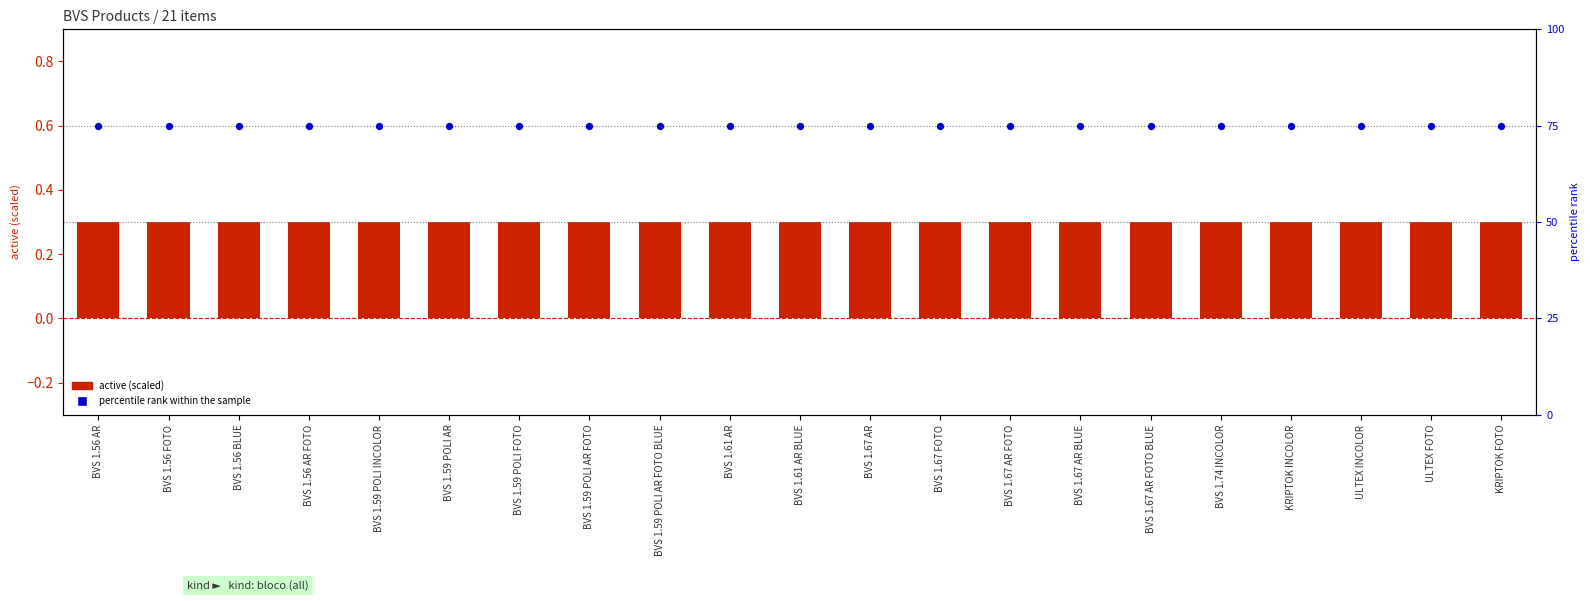

Which series has the widest spread of Y values?

active (scaled)